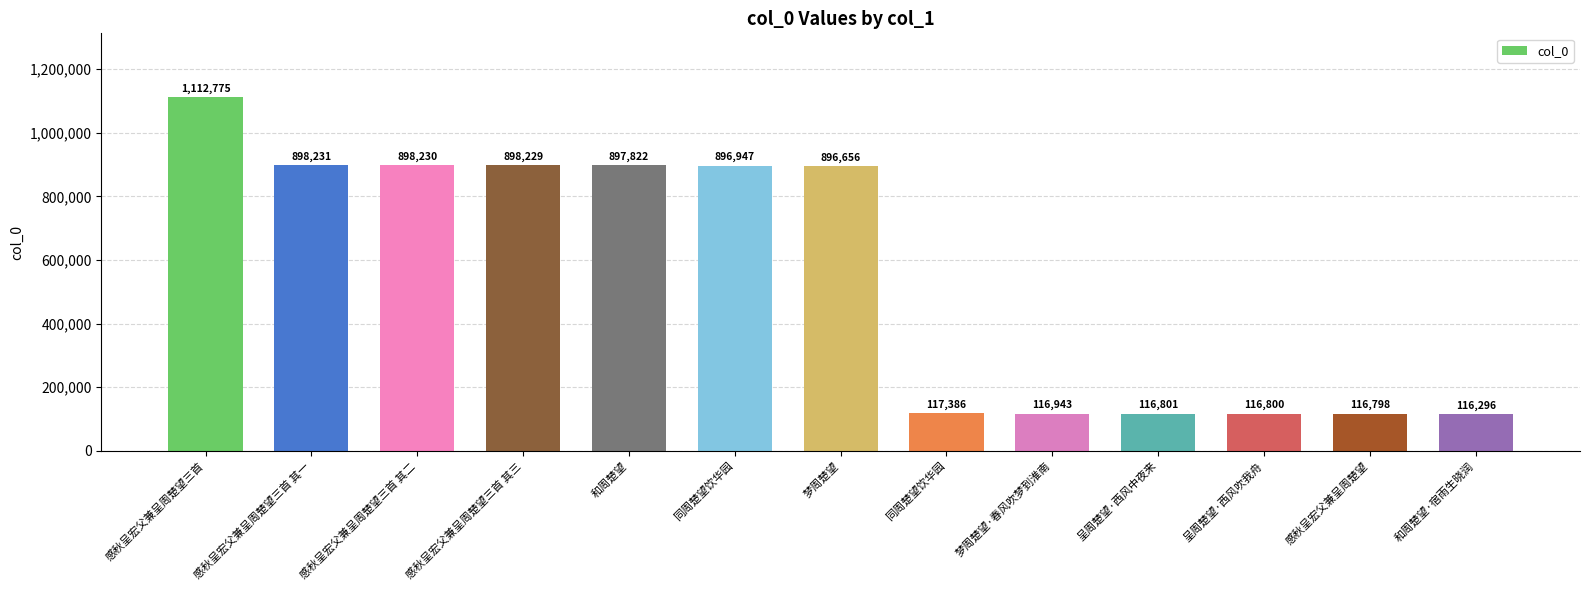

Does the chart contain any negative values?

No